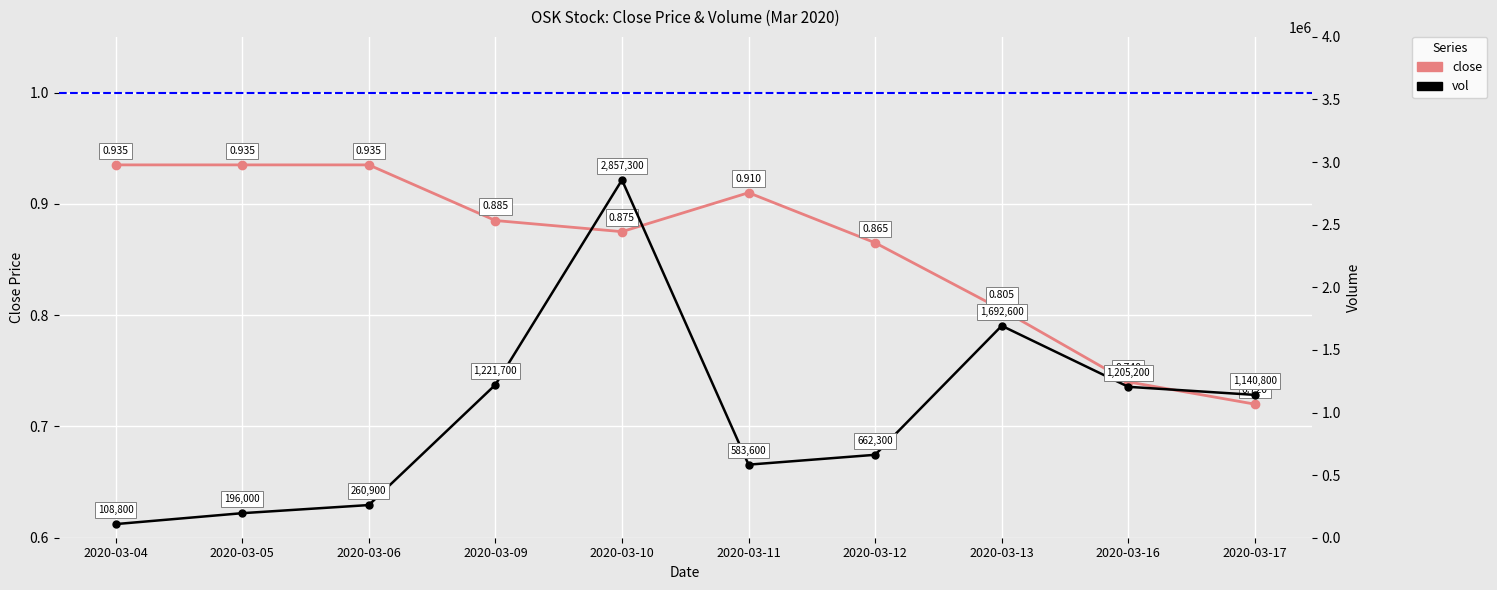

Where is the first local minimum for vol?

2020-03-11